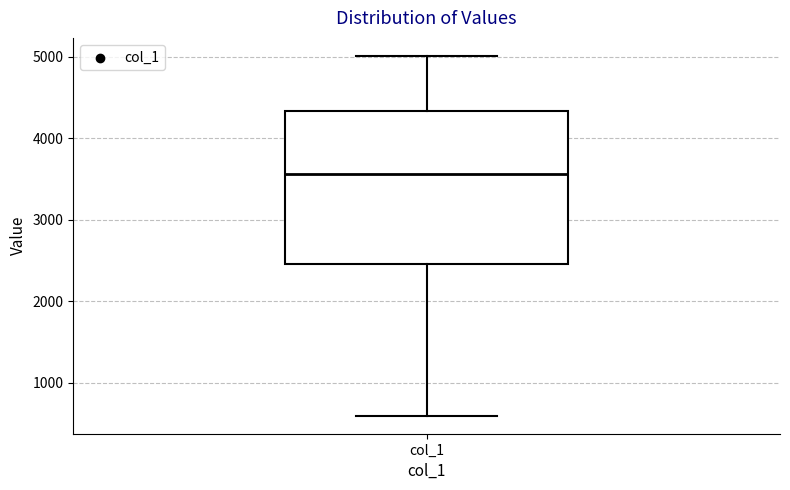

Read this box plot against the y-axis: the position of the median line, the range covered by the box, and the ends of both whiskers. The values are not printed on the chart, so give them approximately, as read against the axis.

median 3600, box 2500 to 4300, whiskers 600 to 5000